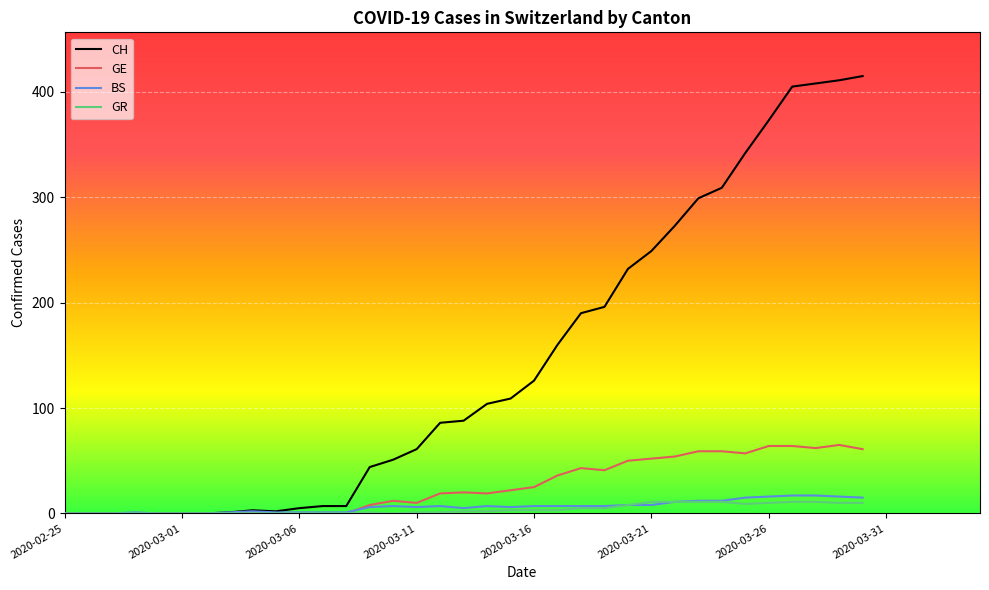

What is the greatest value displayed?

415